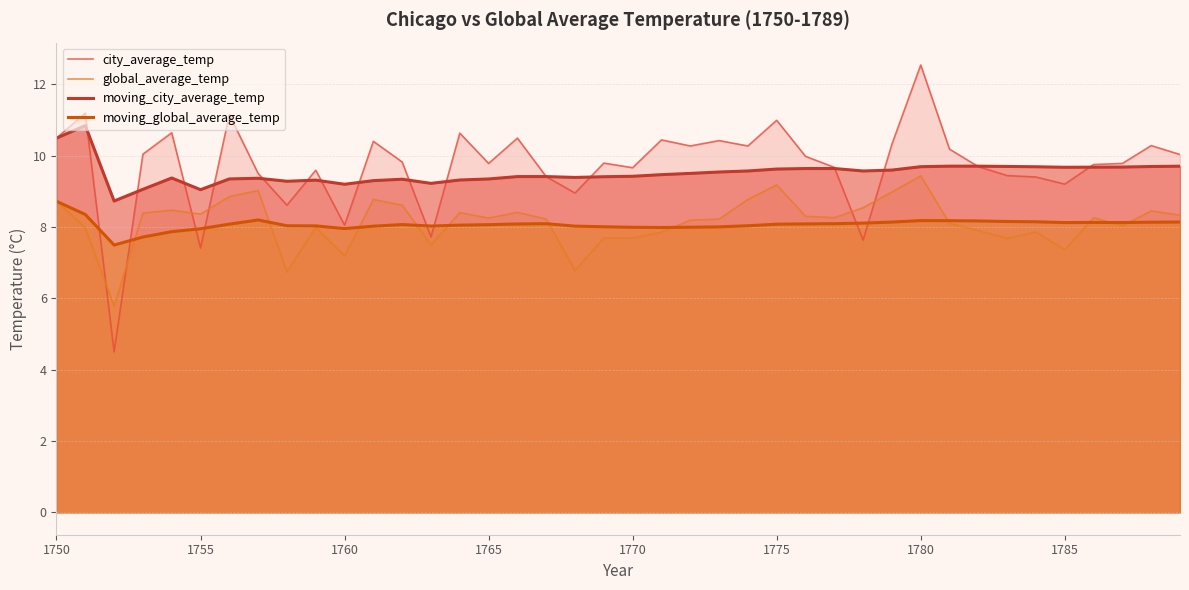

What is the minimum value shown in the chart?

4.5